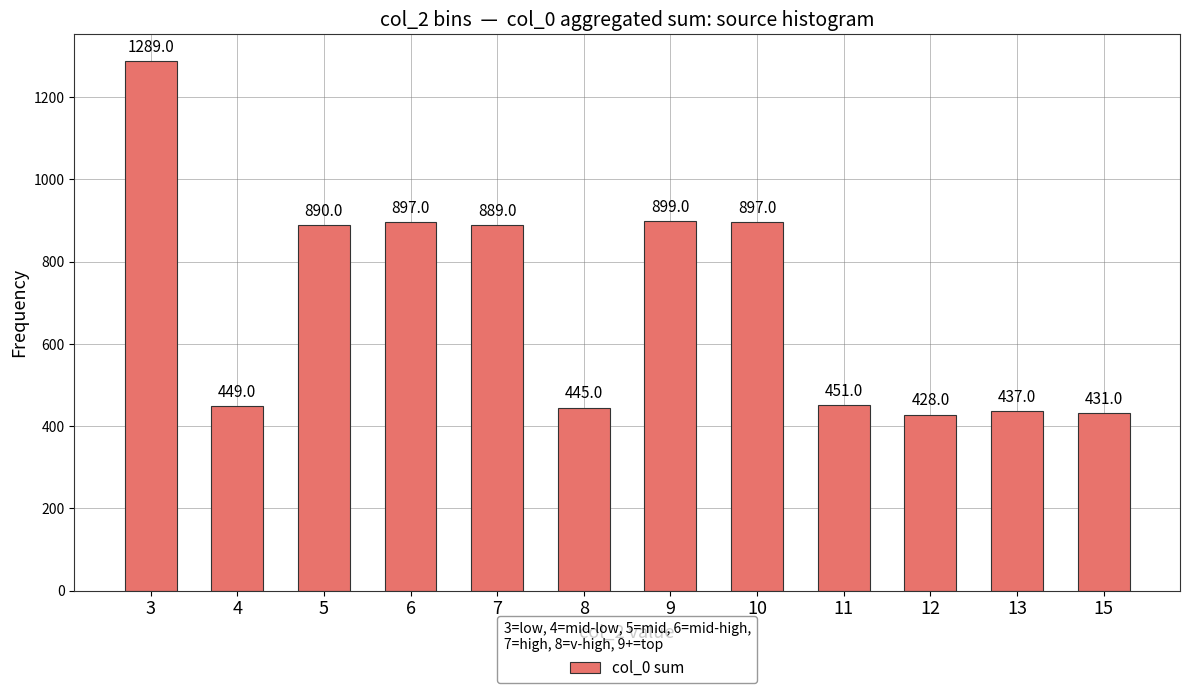

Which category has the highest value across all series?

3